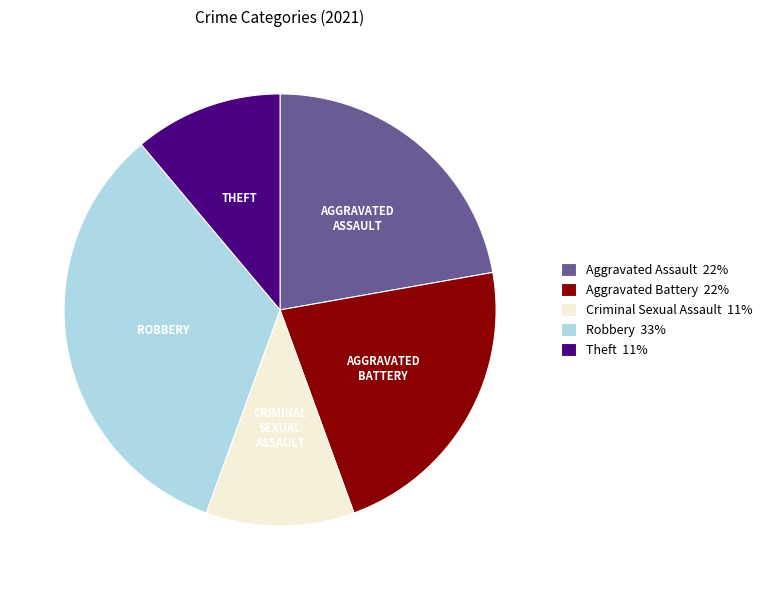

The Criminal Sexual Assault slice represents 11% of the pie. True or false?

True